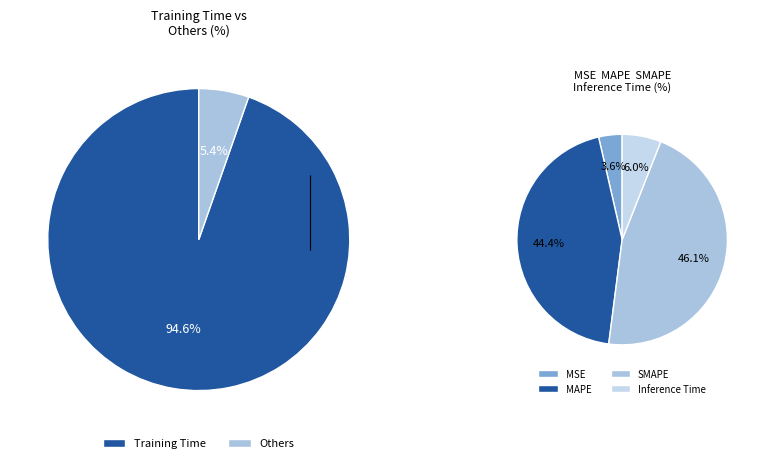

Is it true that Inference Time is 1% of the pie?

False